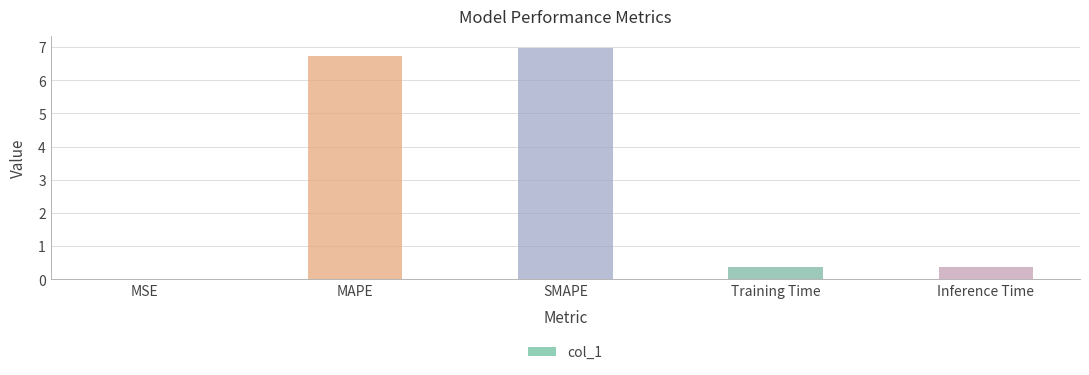

What is the greatest value displayed?

7.0